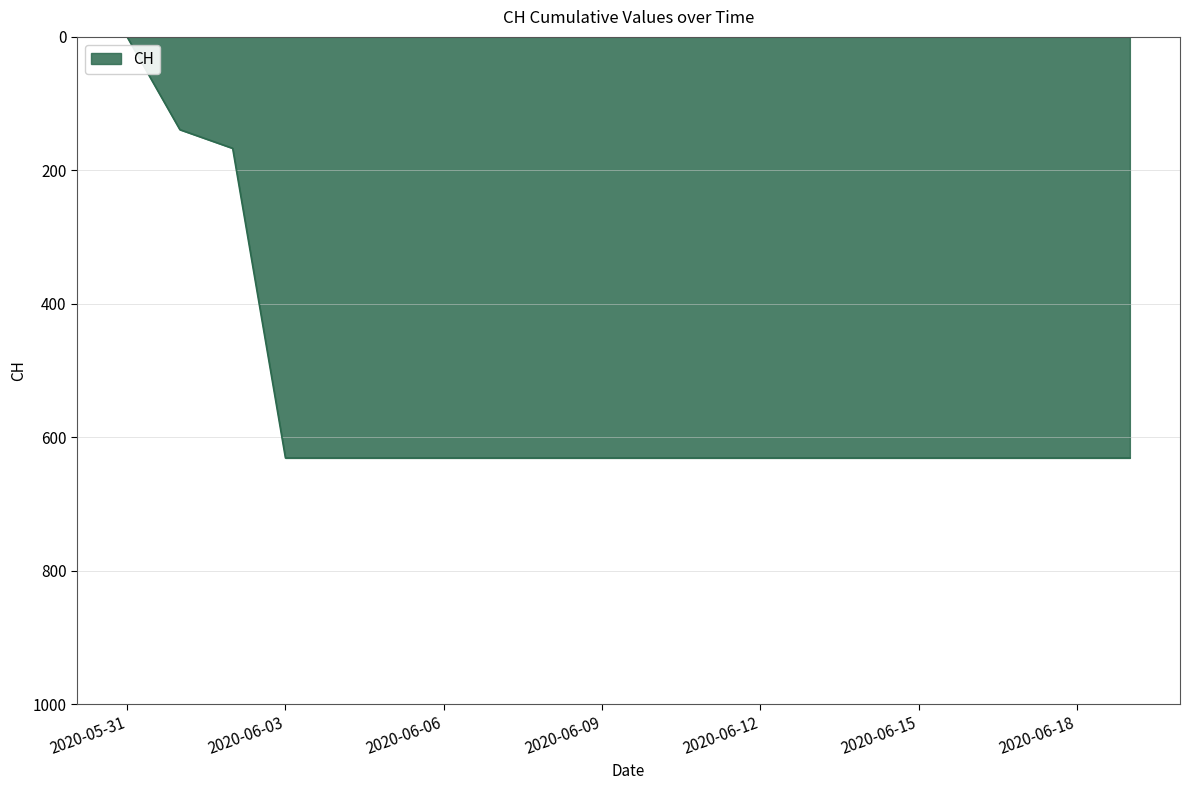

What is the difference between the maximum and minimum values?

631